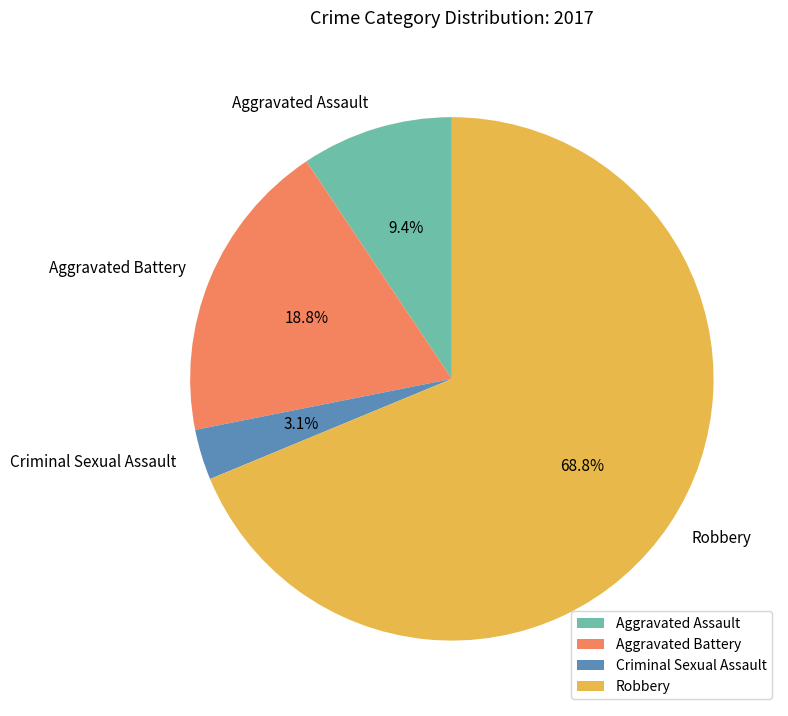

Does any single category account for the majority?

Yes